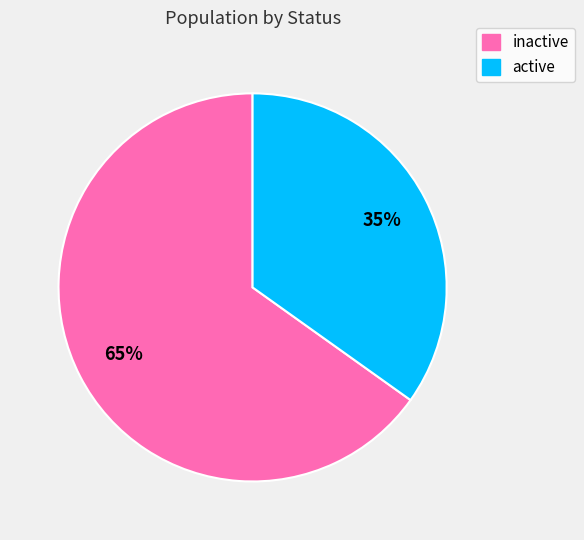

To the nearest percent, what is the average slice percentage?

50%